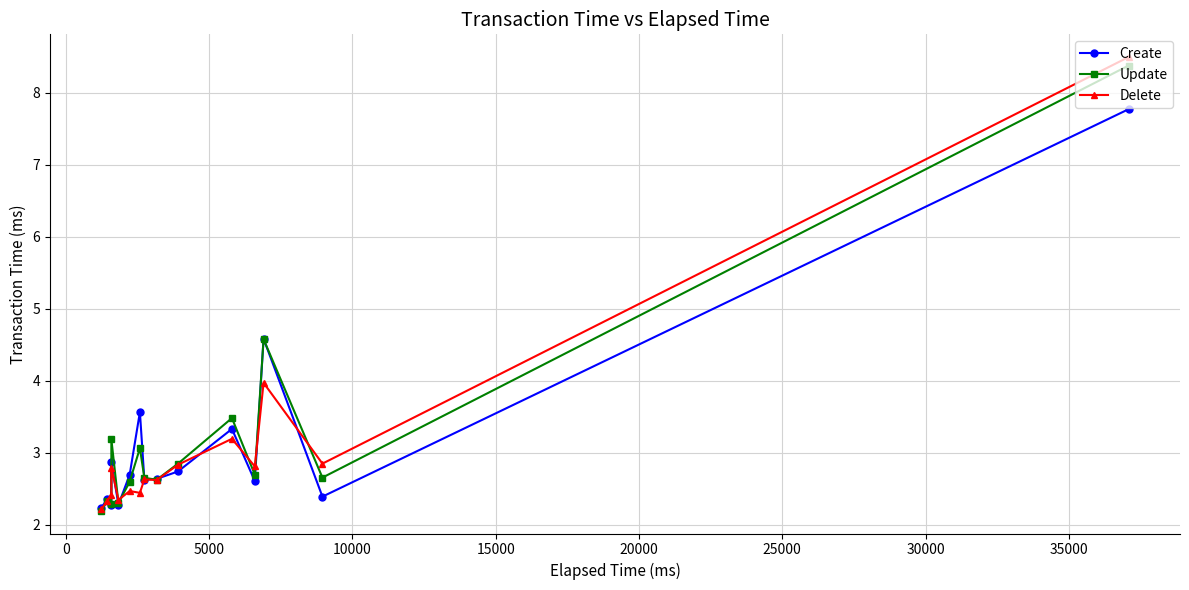

What is the greatest value displayed?

8.5